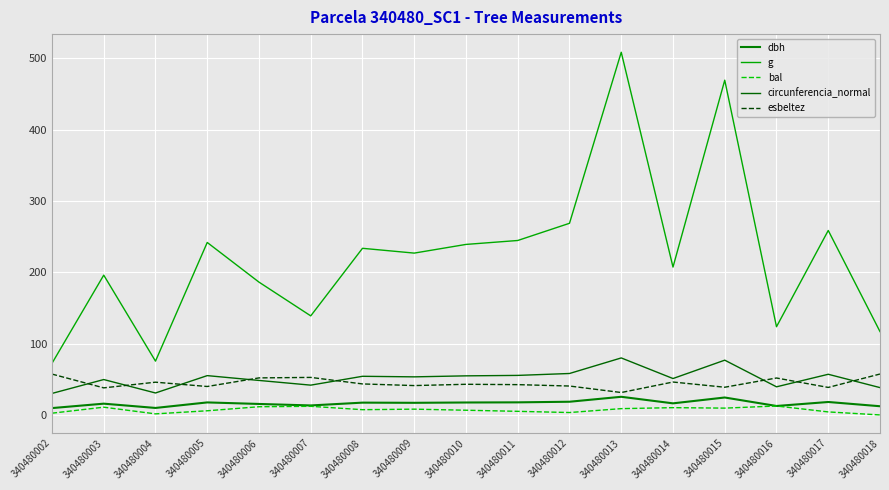

What is the value of the dbh point at the 2nd from the left?

15.8